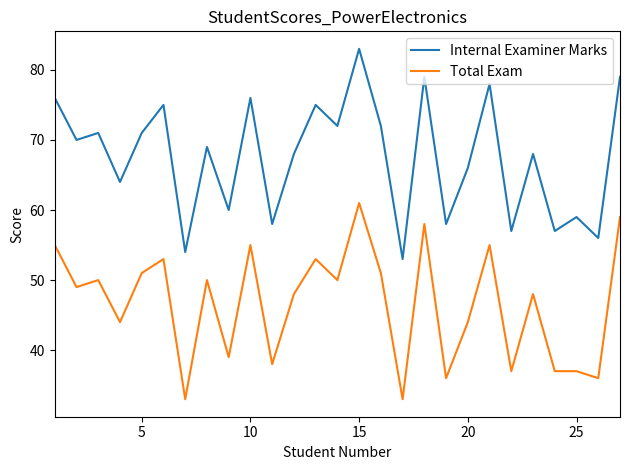

What is the difference between the maximum and minimum values in the Internal Examiner Marks series?

30